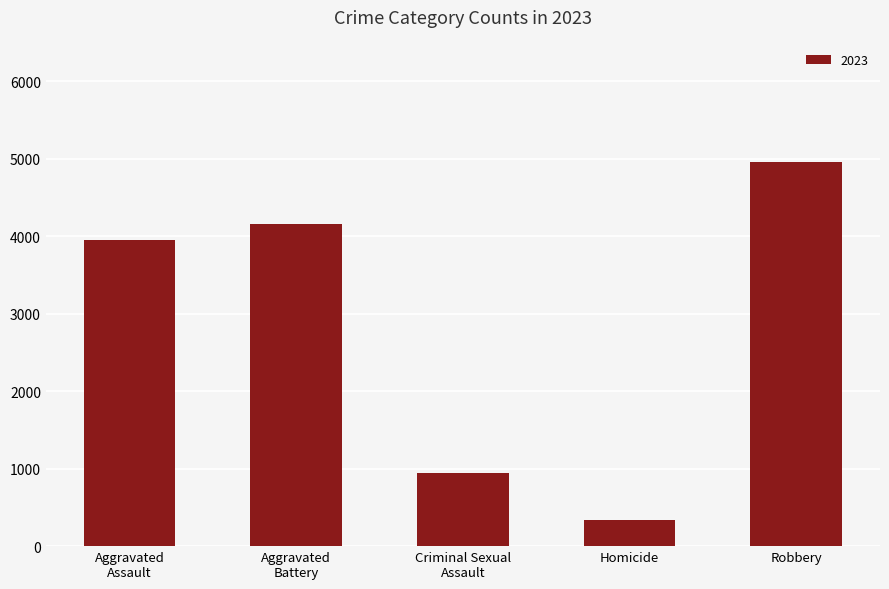

The value at Robbery is 4957. True or false?

True